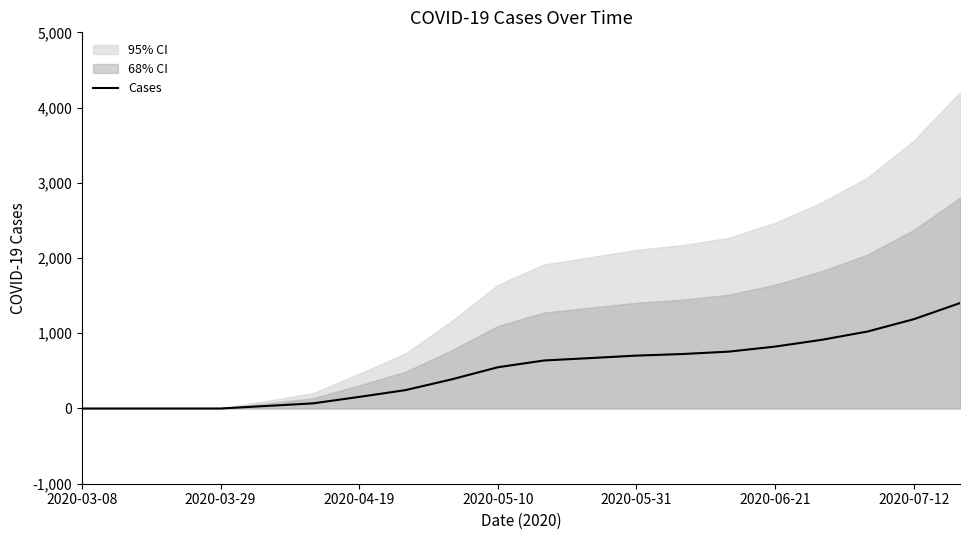

What is the average value?

514